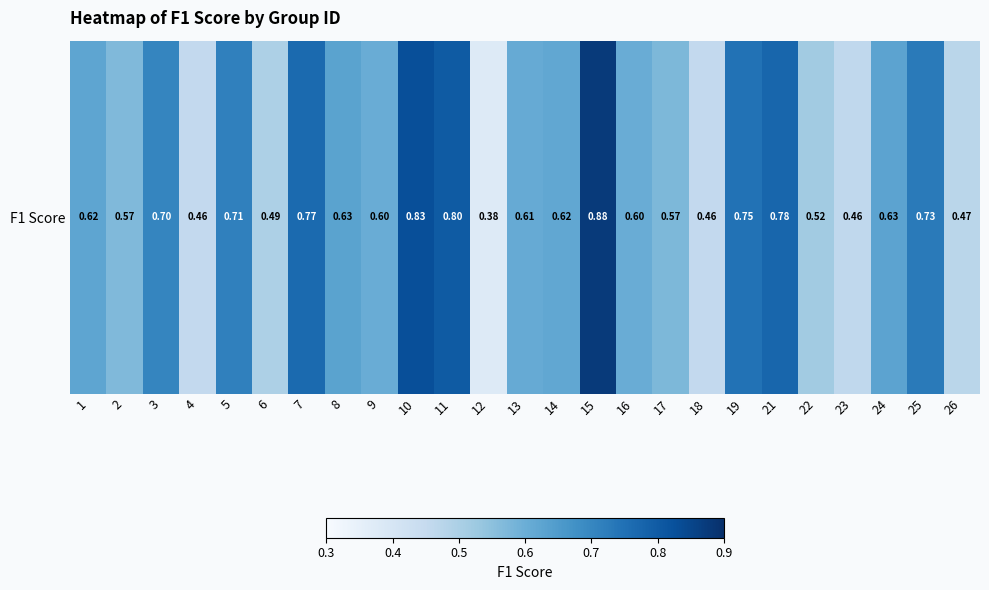

What is the sum of the values at 5 and 24?

1.3